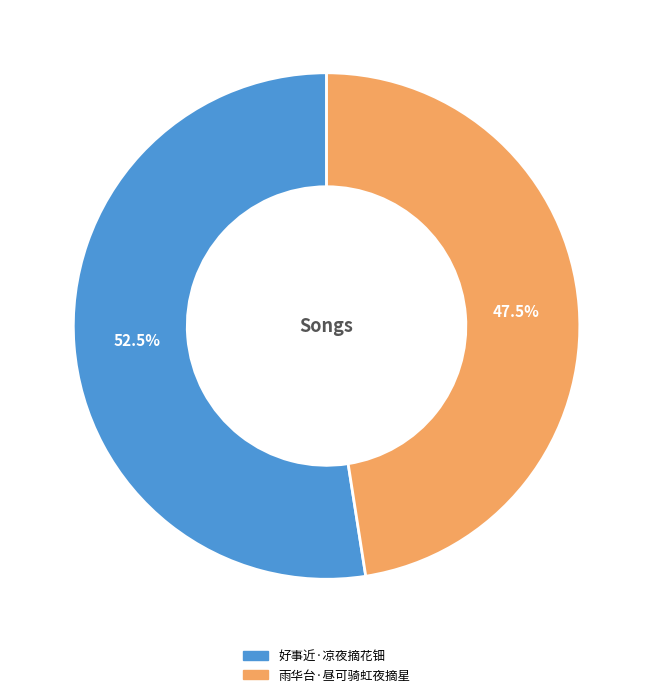

What is the smallest slice in the pie chart?

雨华台·昼可骑虹夜摘星